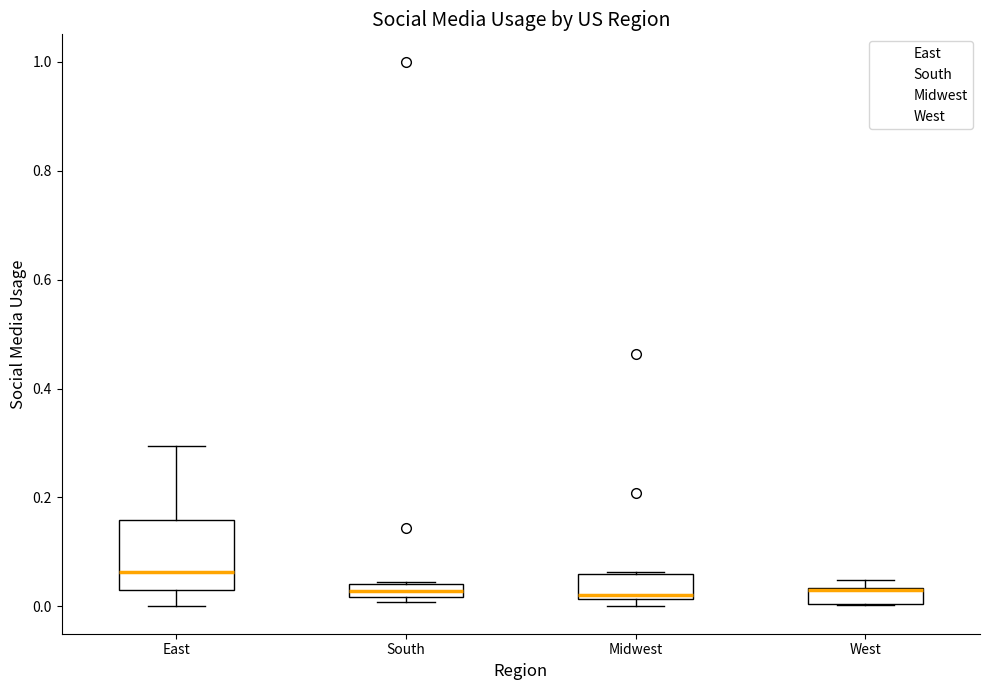

Where is the upper edge of the box for West on the y-axis? The values are not printed on the chart, so give them approximately, as read against the axis.

0.04